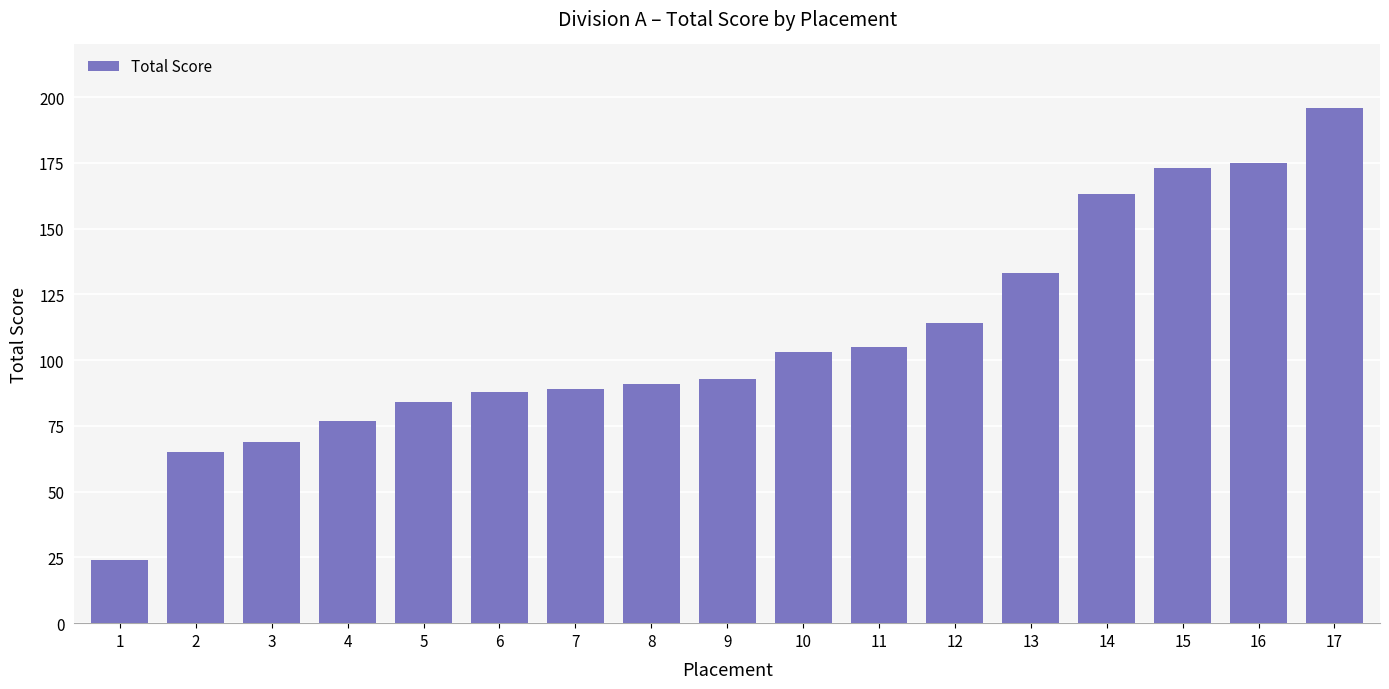

What is the value of the 15th bar from the left?

173